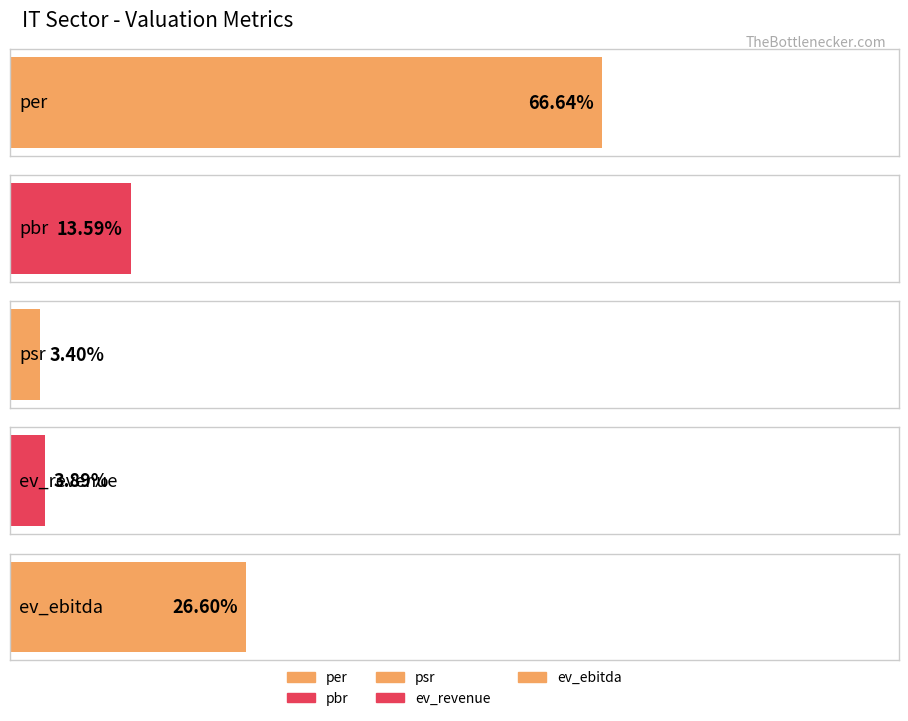

Which has a higher value, ev_revenue or per?

per